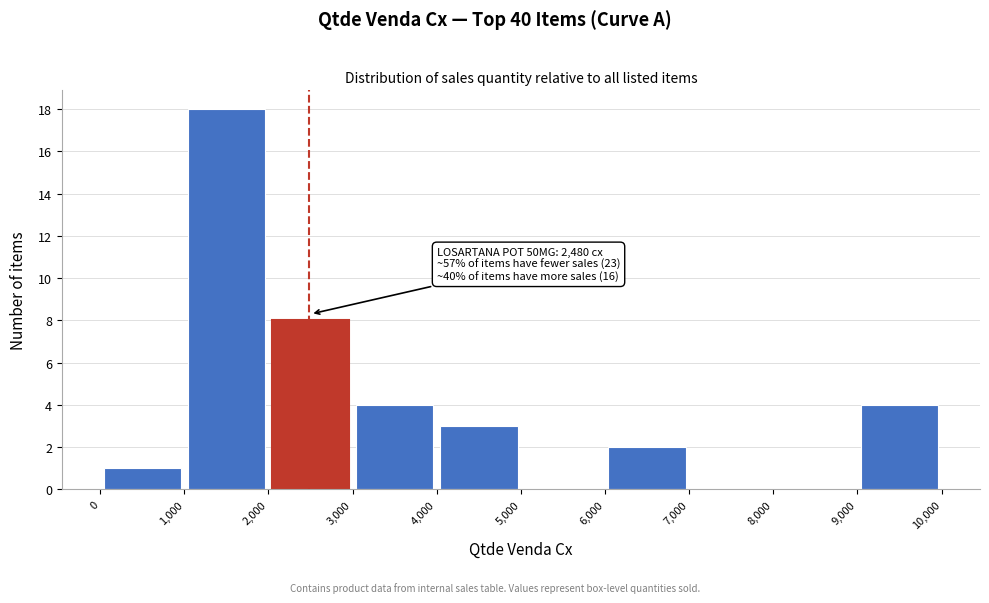

Which range on the x-axis has the tallest bar?

1,000 to 2,000